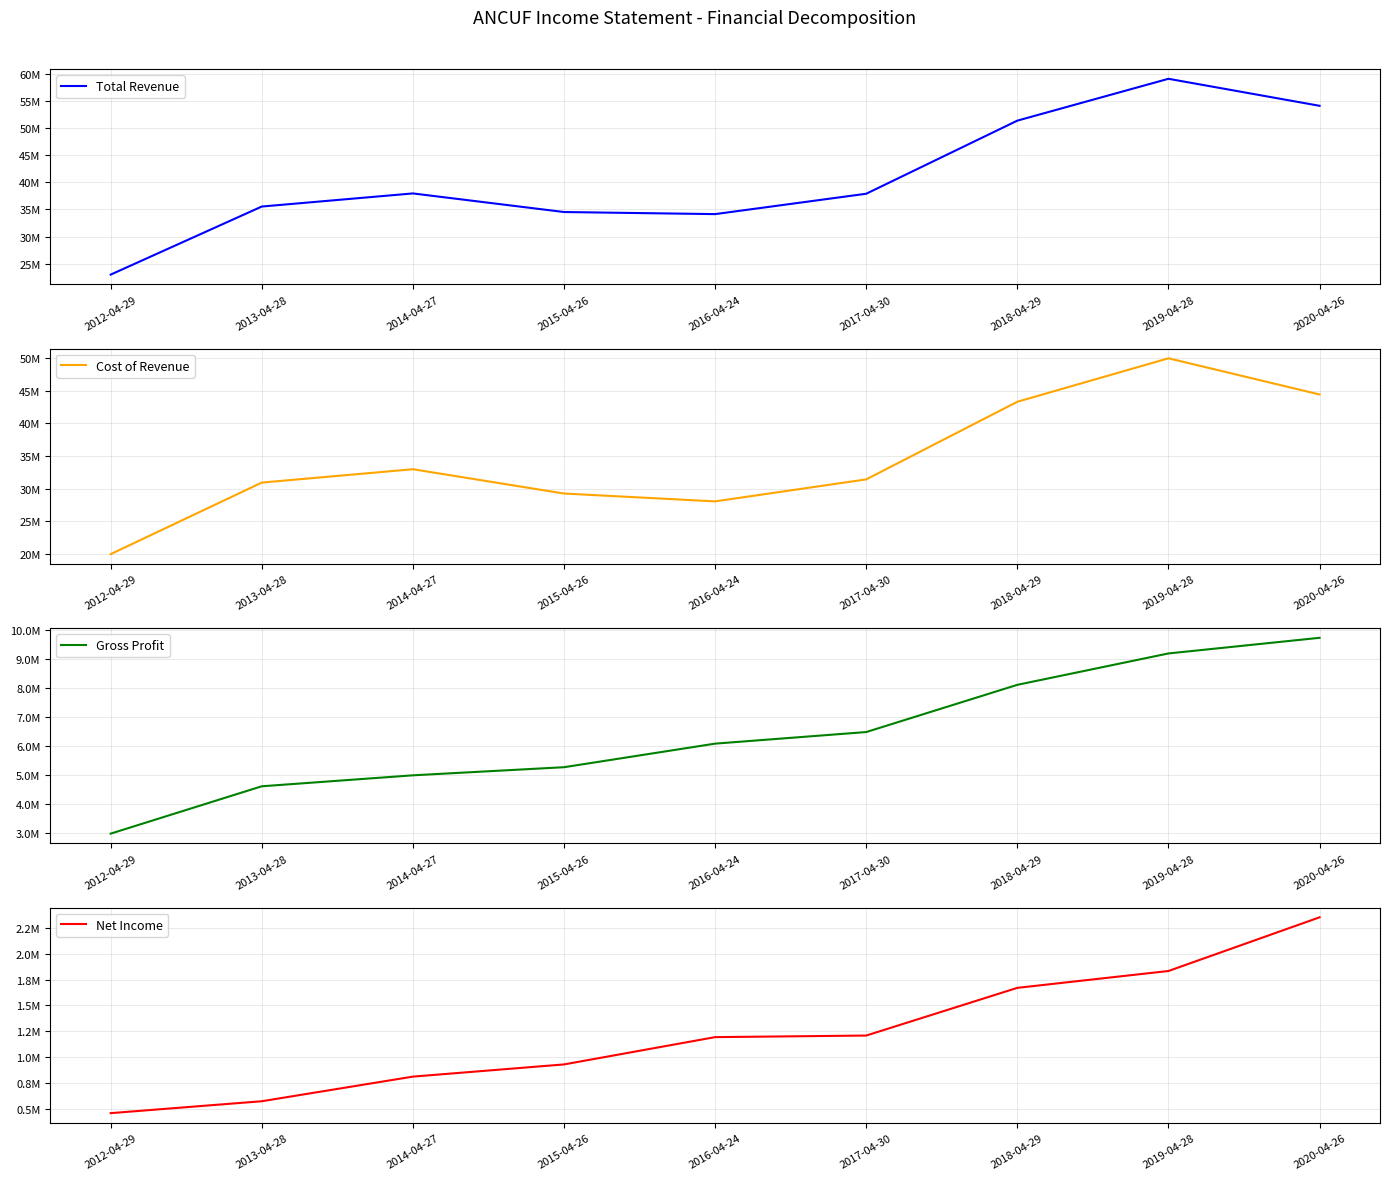

Reading left to right, what are all the values shown in this chart?

Total Revenue: 2012-04-29=22980300	2013-04-28=35543400	2014-04-27=37962100	2015-04-26=34529900	2016-04-24=34144600	2017-04-30=37904500	2018-04-29=51394400	2019-04-28=59117600	2020-04-26=54132400
Cost of Revenue: 2012-04-29=20005200	2013-04-28=30933800	2014-04-27=32974000	2015-04-26=29261900	2016-04-24=28063100	2017-04-30=31422700	2018-04-29=43282900	2019-04-28=49922700	2020-04-26=44397700
Gross Profit: 2012-04-29=2975100	2013-04-28=4609600	2014-04-27=4988100	2015-04-26=5268000	2016-04-24=6081500	2017-04-30=6481800	2018-04-29=8111500	2019-04-28=9194900	2020-04-26=9734700
Net Income: 2012-04-29=457600	2013-04-28=572800	2014-04-27=811200	2015-04-26=929300	2016-04-24=1193500	2017-04-30=1208900	2018-04-29=1670600	2019-04-28=1833900	2020-04-26=2353600